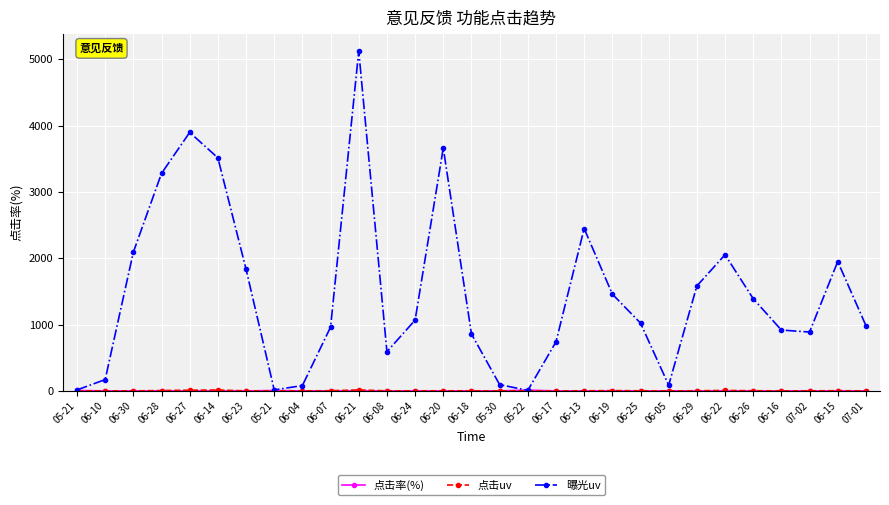

At which label does 点击uv reach its peak?

06-21